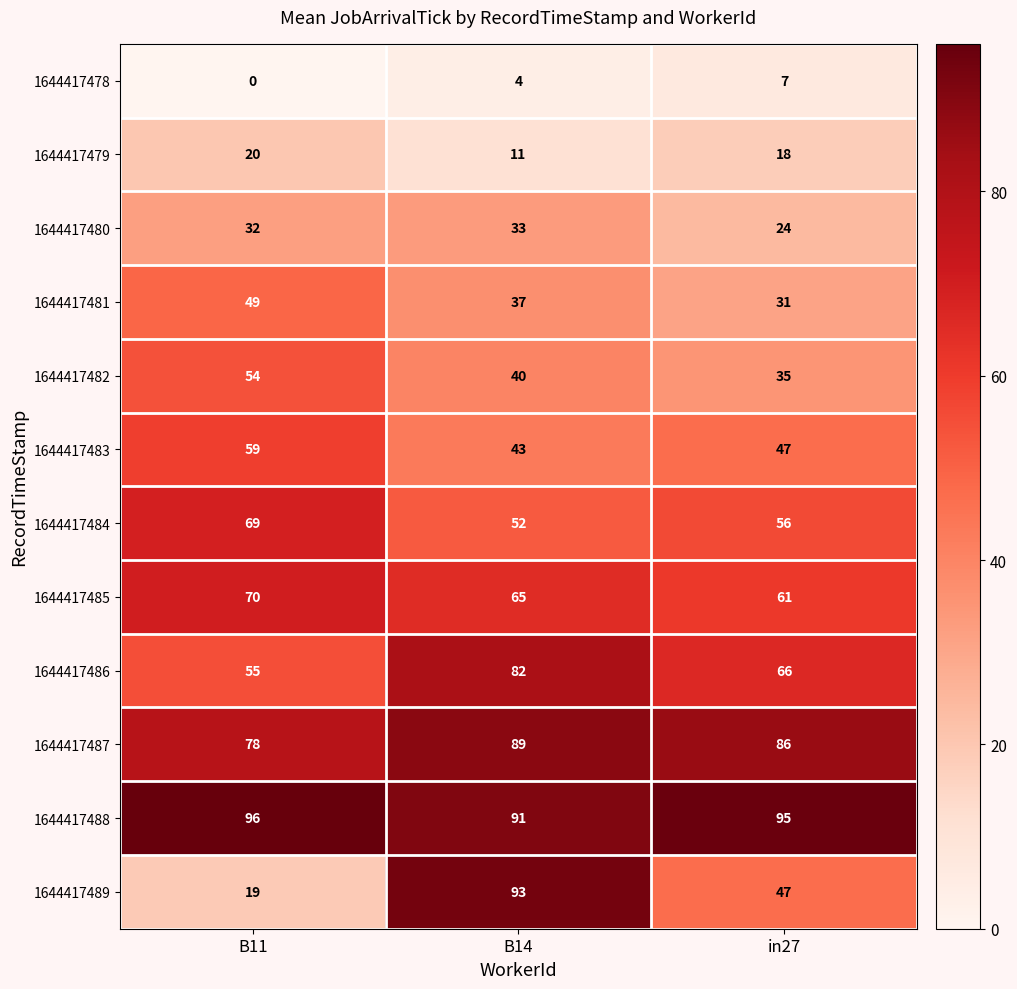

At which label is 1644417484 closest to 60?

in27